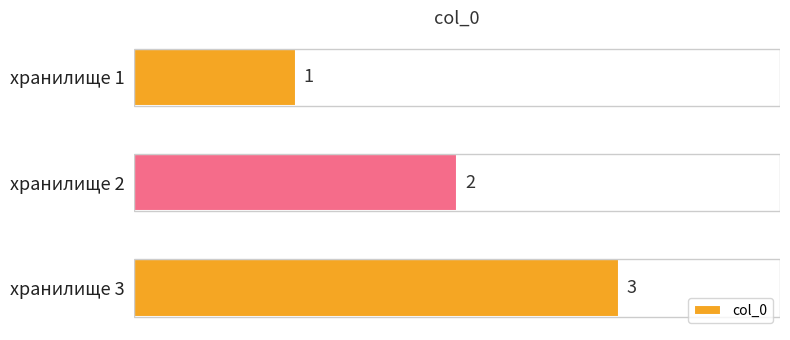

What is the change in value from хранилище 1 to хранилище 2?

+1